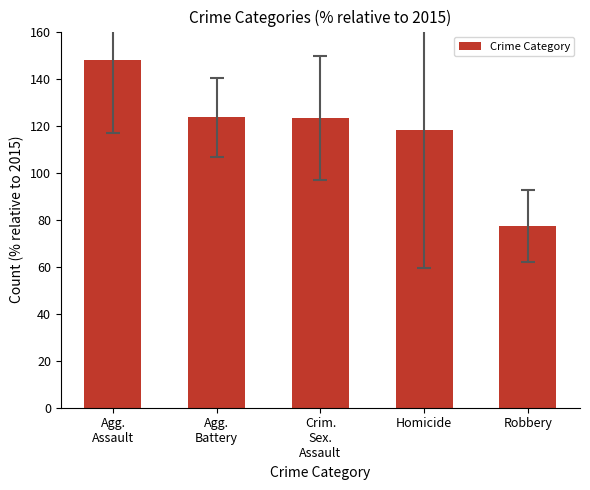

What is the average value?

118.1